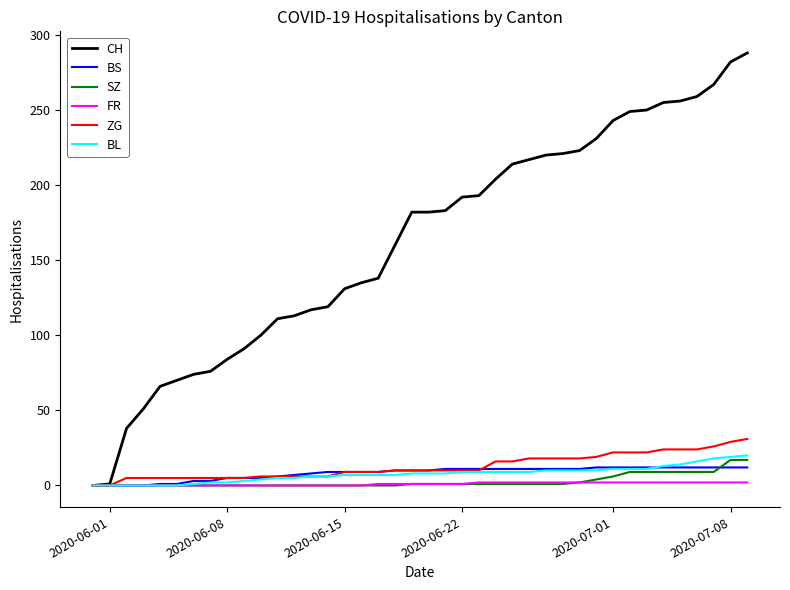

Which series has the largest total across all categories?

CH